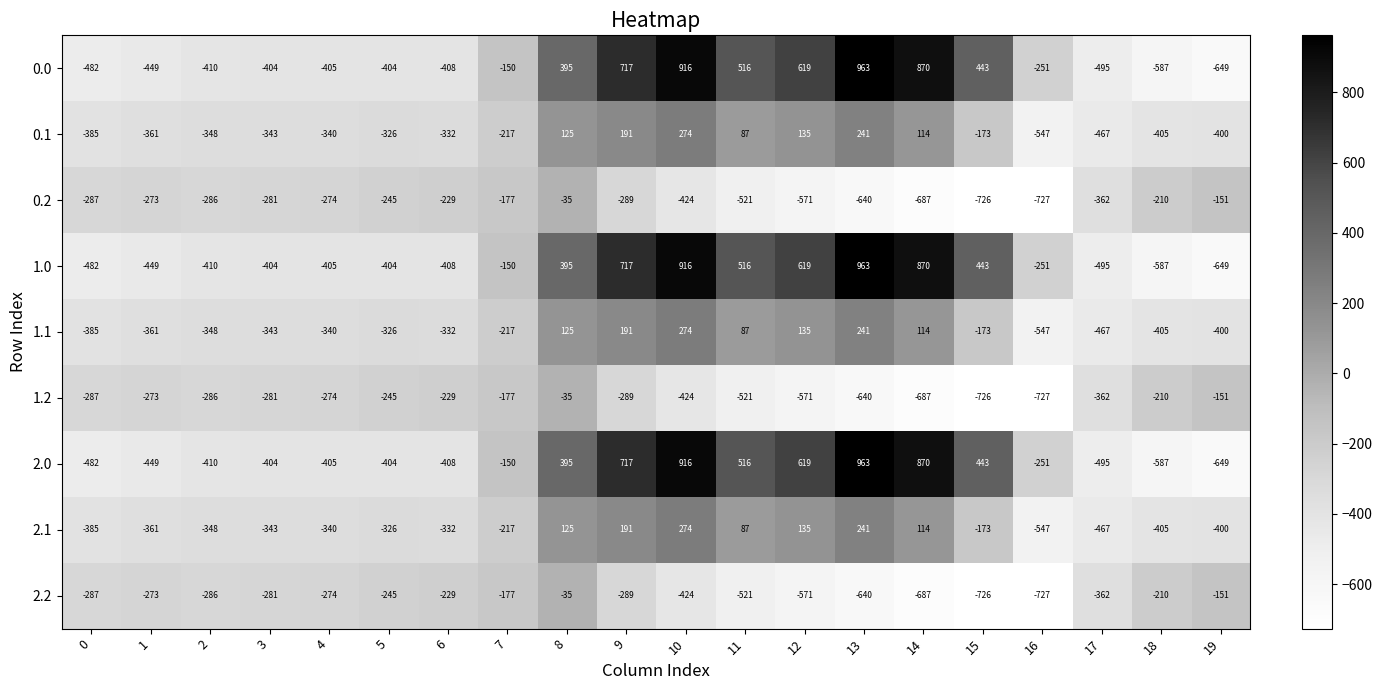

What is the total value across all series at 16?

-4575